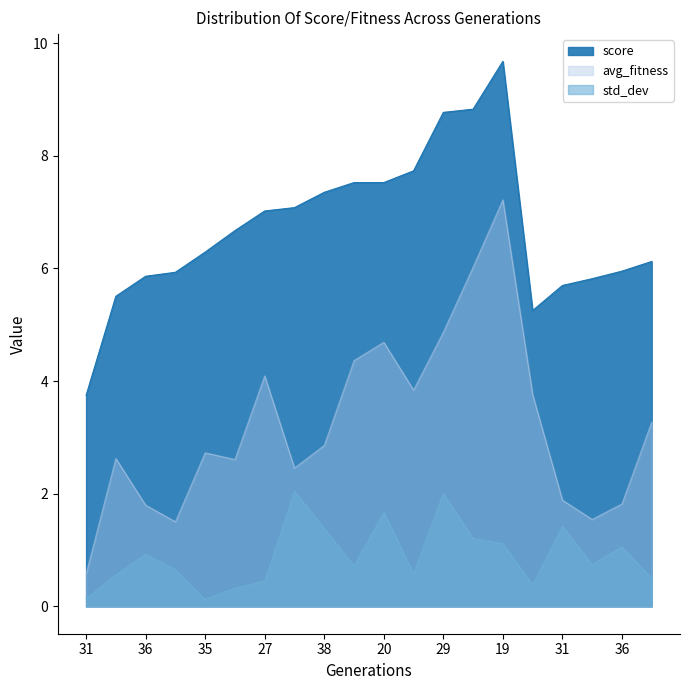

Which category has the highest value across all series?

19